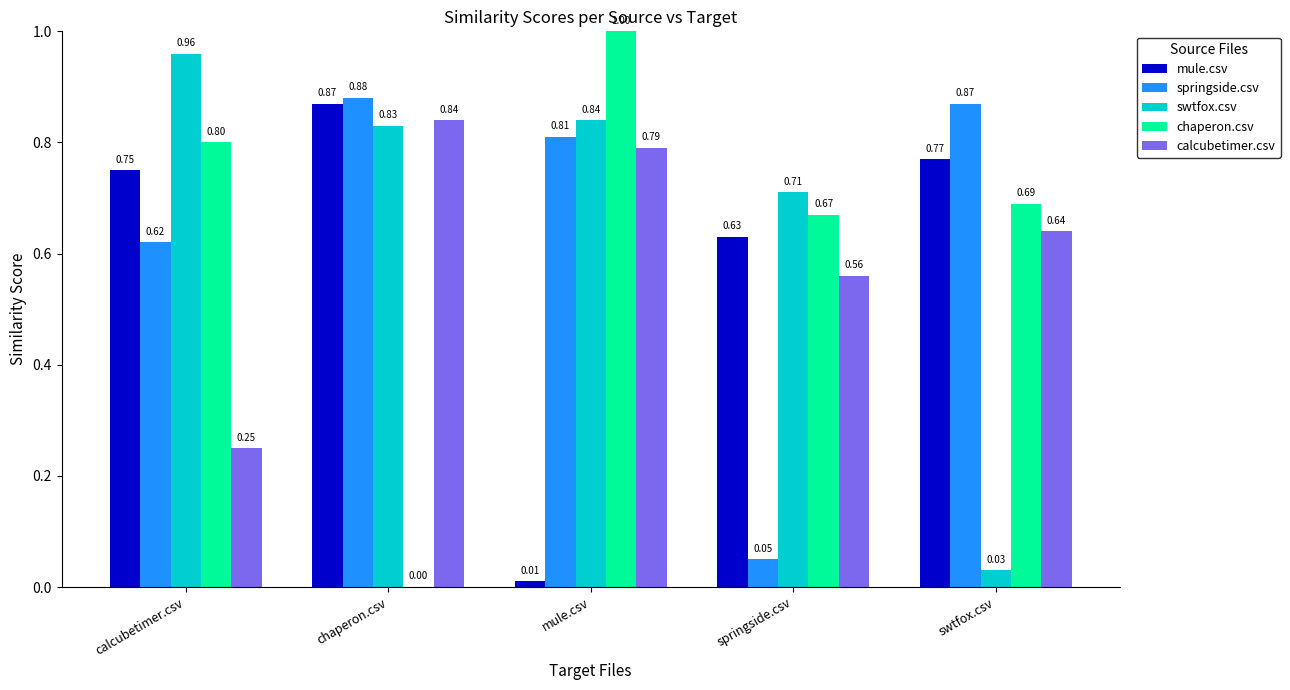

What is the total value across all series at chaperon.csv?

3.4